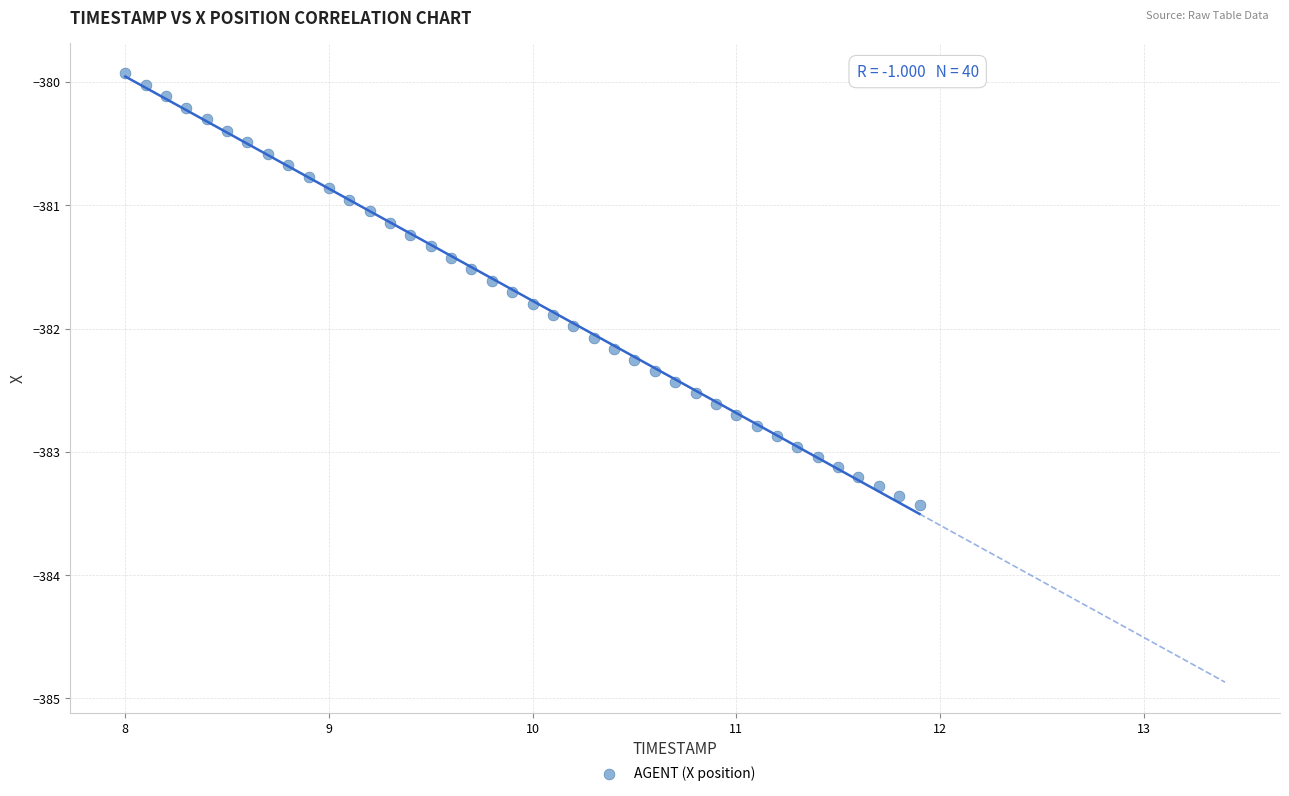

What is the range of X values (max minus min)?

3.9